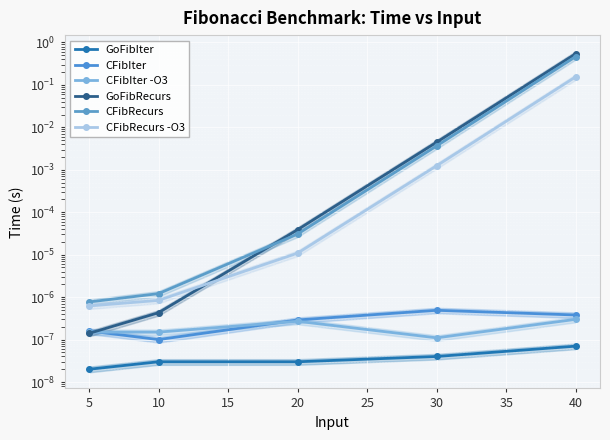

How many interior local peaks does the CFibIter series have?

1